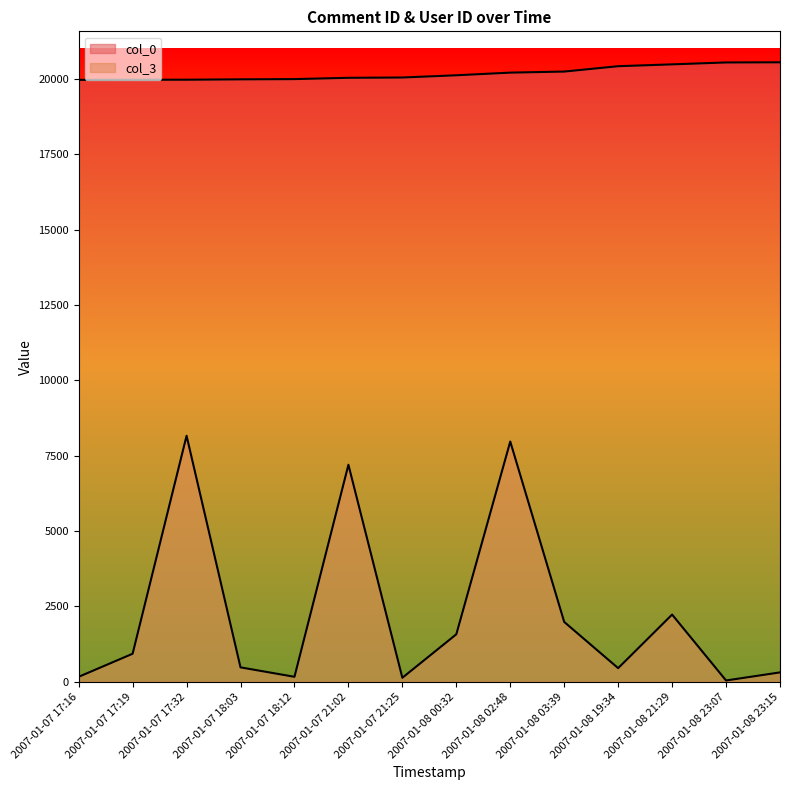

What is the value of the col_0 point at the 10th from the left?

20243